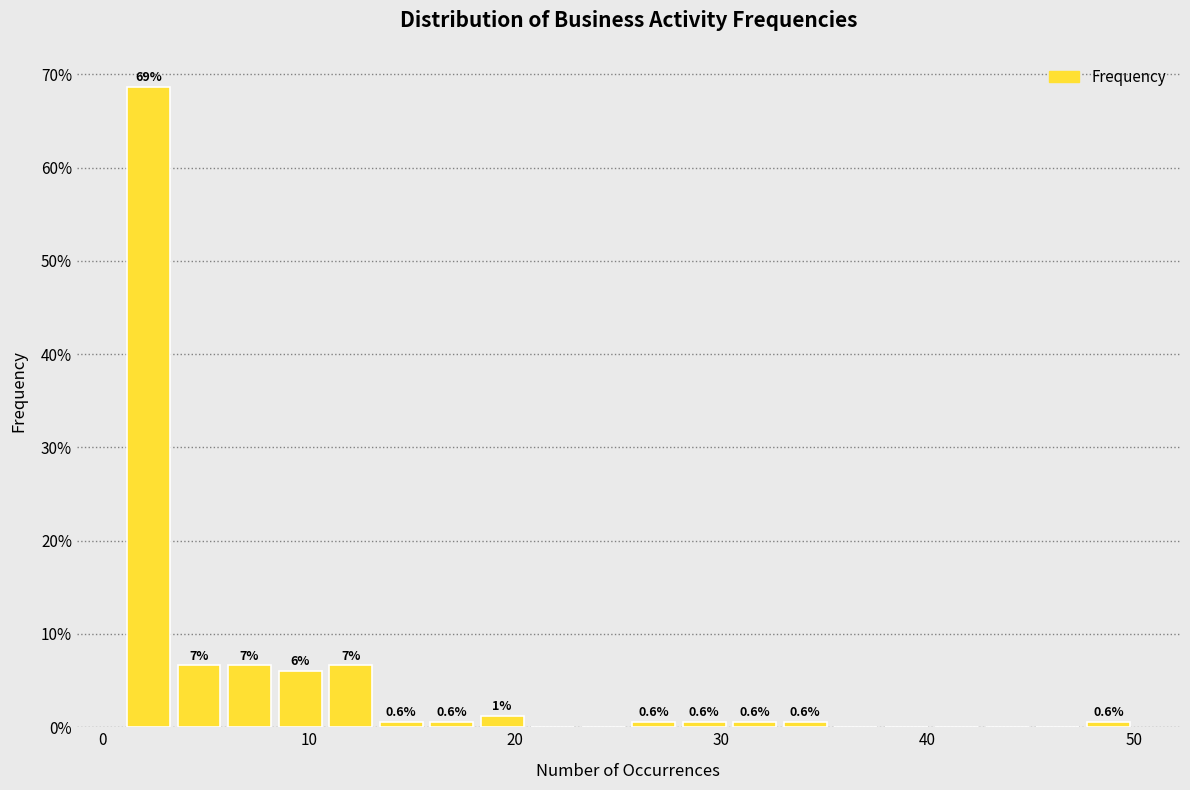

Read against the x-axis, roughly where is the centre of the tallest bar?

2